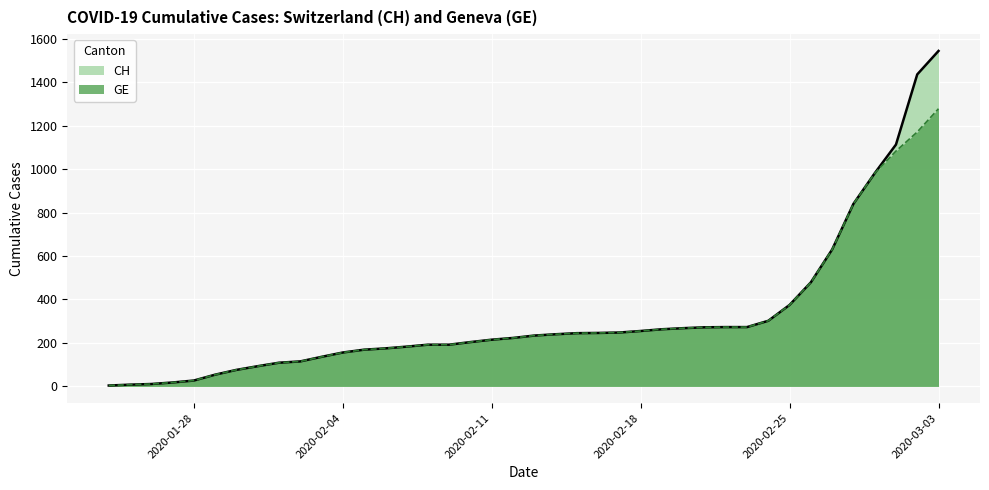

What is the minimum value shown in the chart?

4